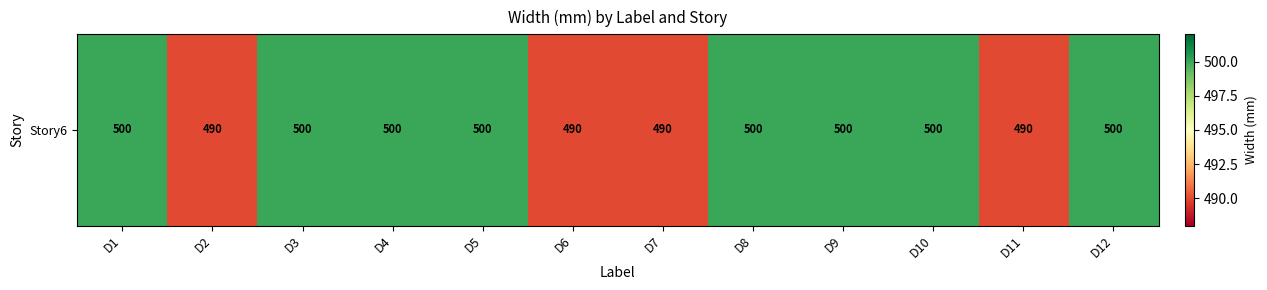

Which label corresponds to the smallest value in the chart?

D2